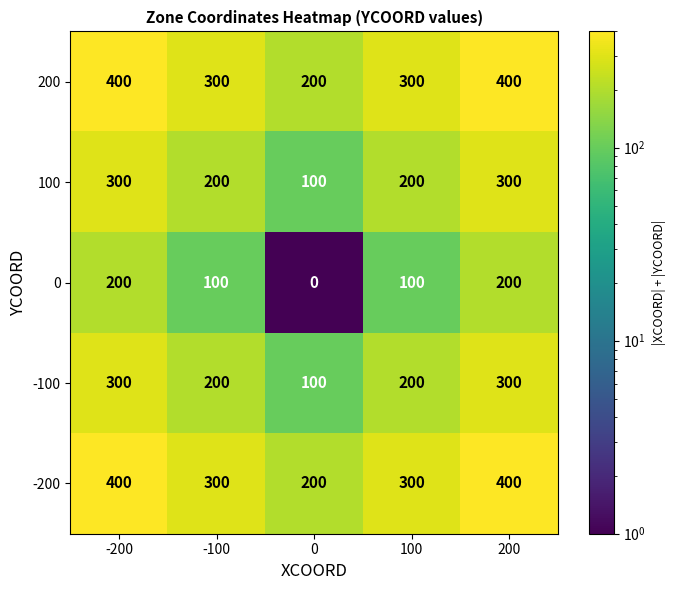

What is the difference between the maximum and minimum values in the -200 series?

200